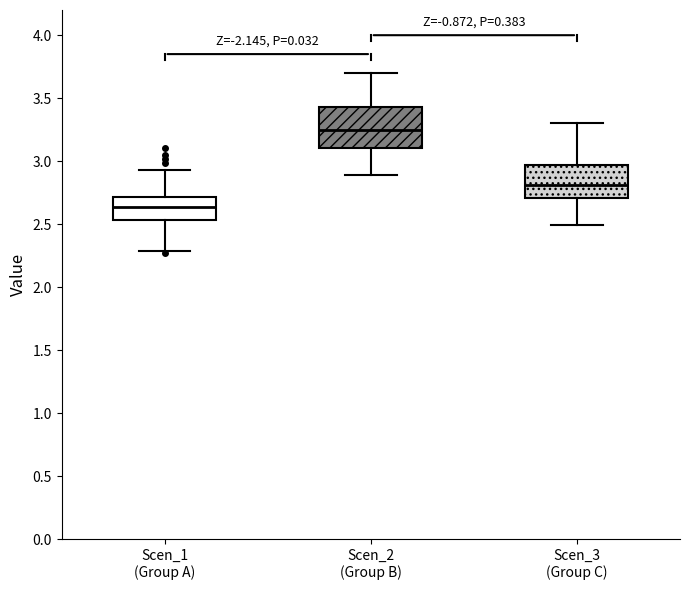

Which box has the highest median line?

Scen_2 (Group B)